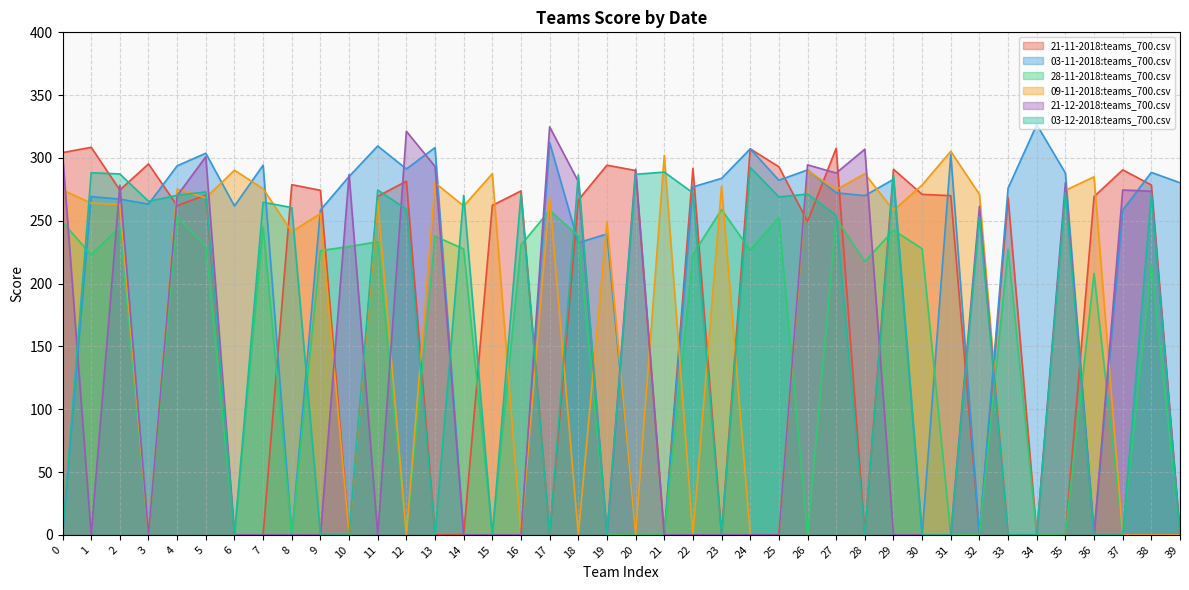

What is the average value of the 03-12-2018:teams_700.csv series?

157.3